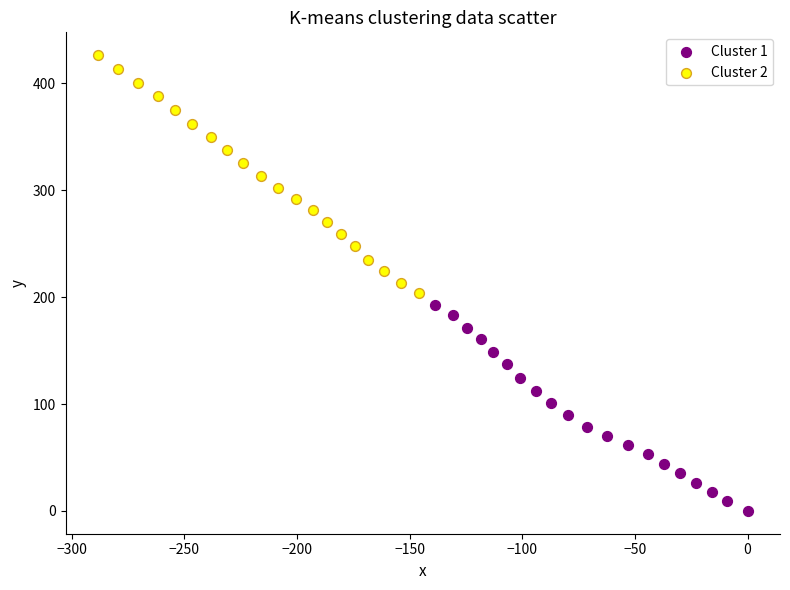

Which series reaches the maximum Y coordinate?

Cluster 2